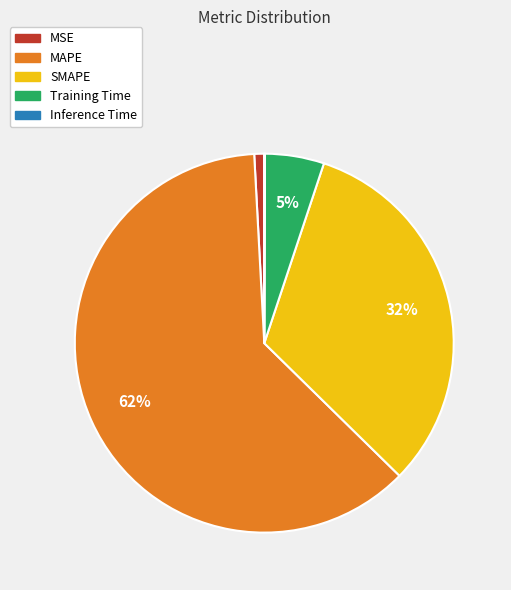

To the nearest percent, what is the difference between the largest and smallest slice percentages?

62%